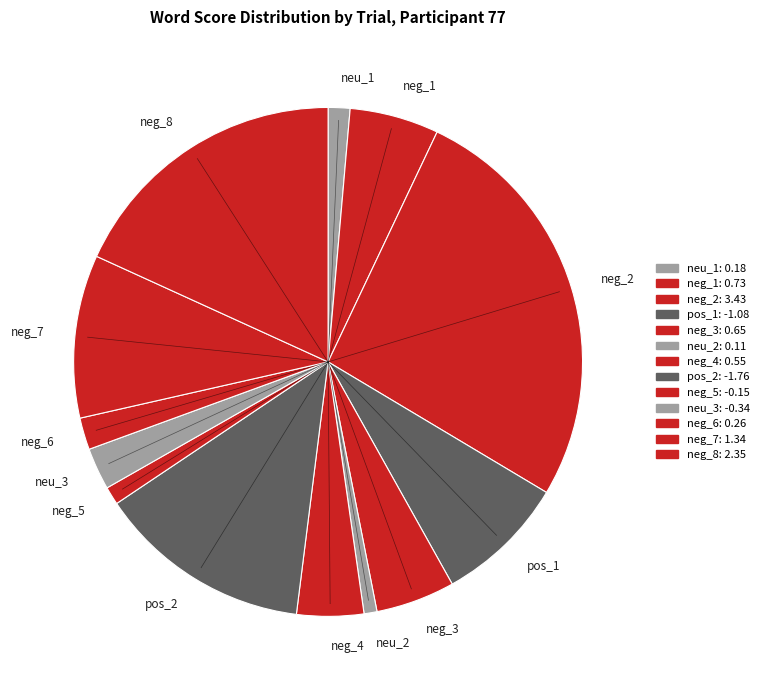

Combined, do neu_3 and neg_6 account for over 50%?

No